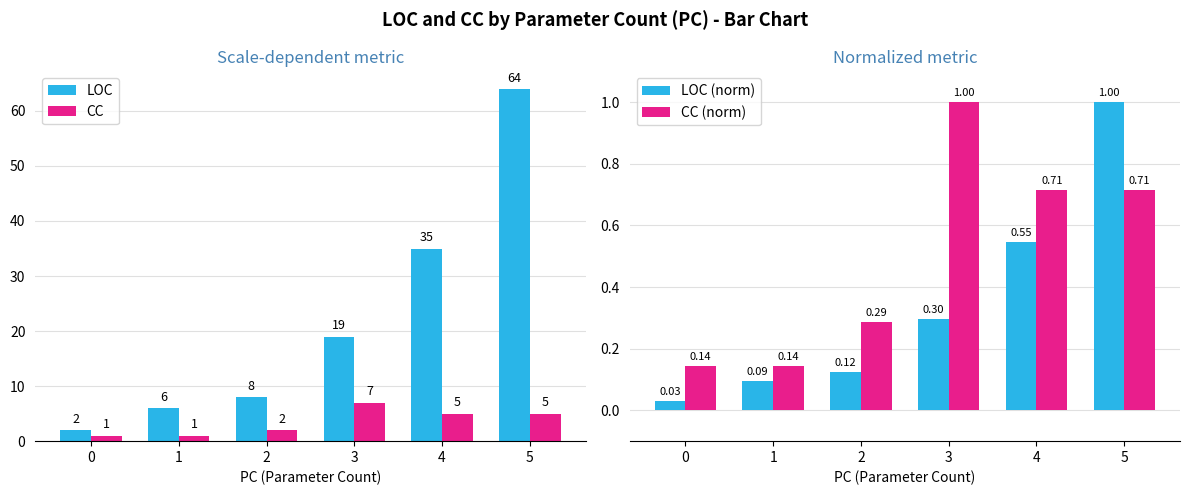

What value does the CC series have at 2?

2